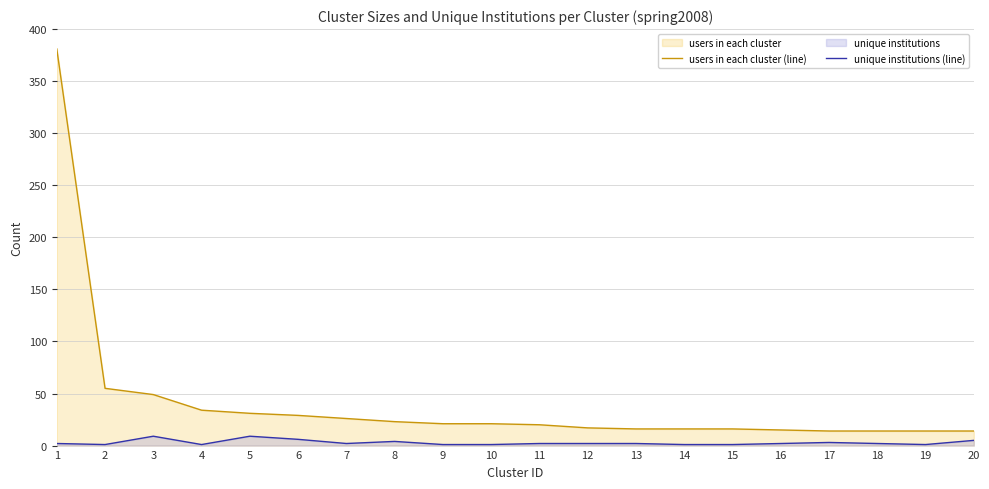

How many data points in unique institutions (line) are above 2?

6